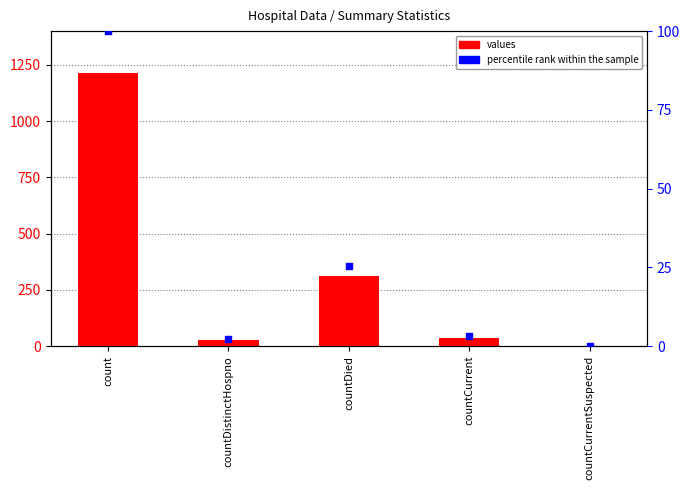

Which series reaches the maximum Y coordinate?

values